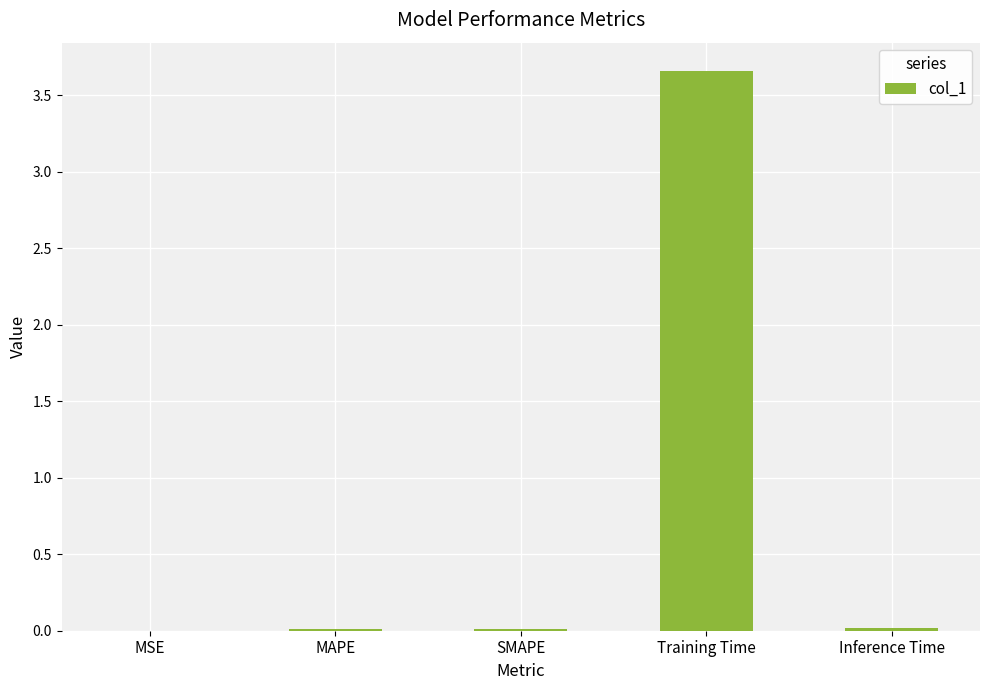

How many categories are shown in the chart?

5